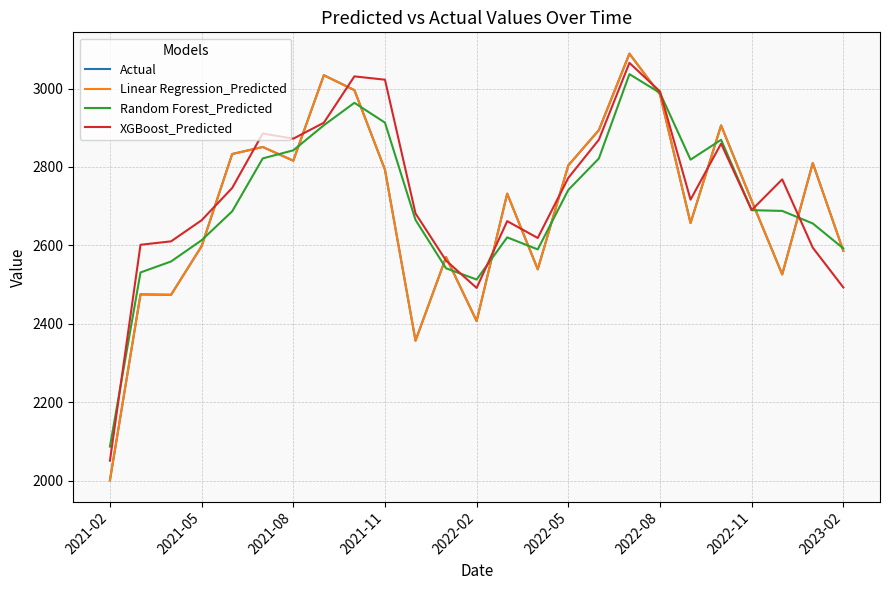

Rank the series by their maximum value, from lowest to highest.

Random Forest_Predicted, XGBoost_Predicted, Actual, Linear Regression_Predicted